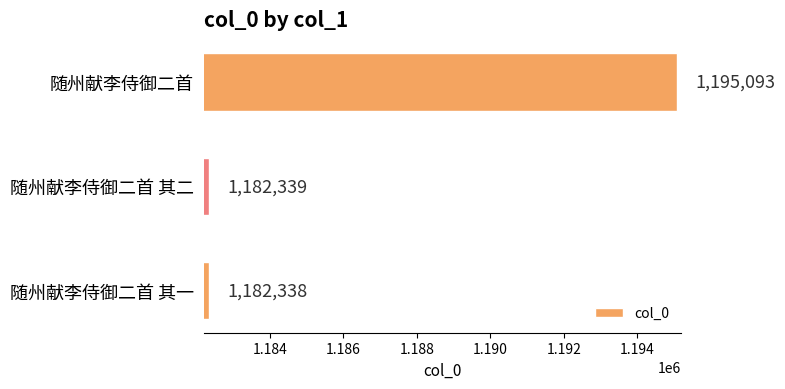

Does the chart contain any negative values?

No